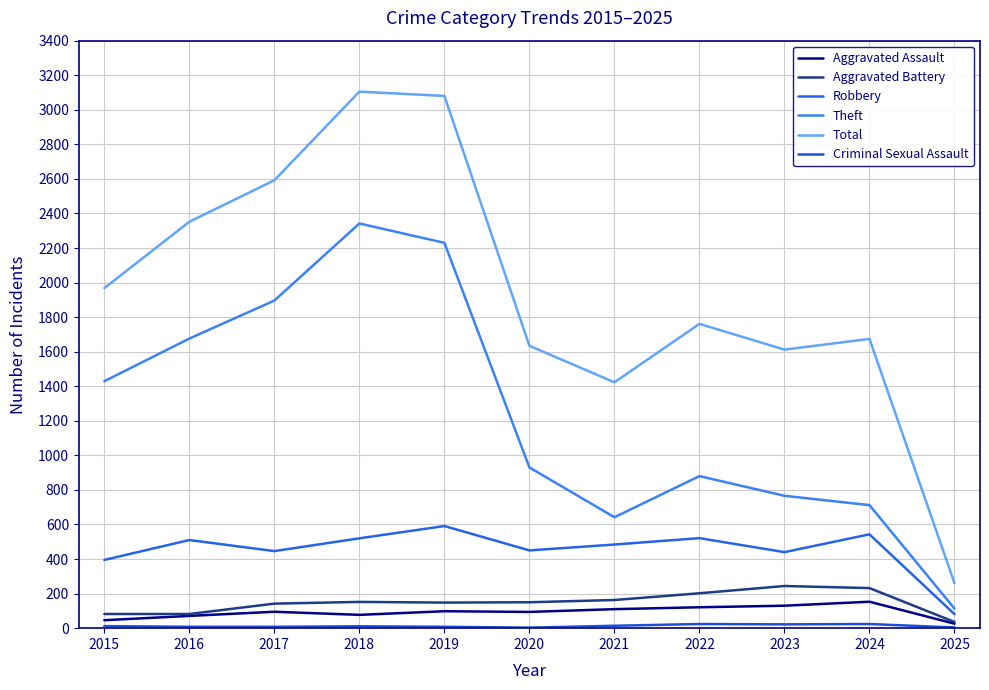

What is the minimum value shown in the chart?

3